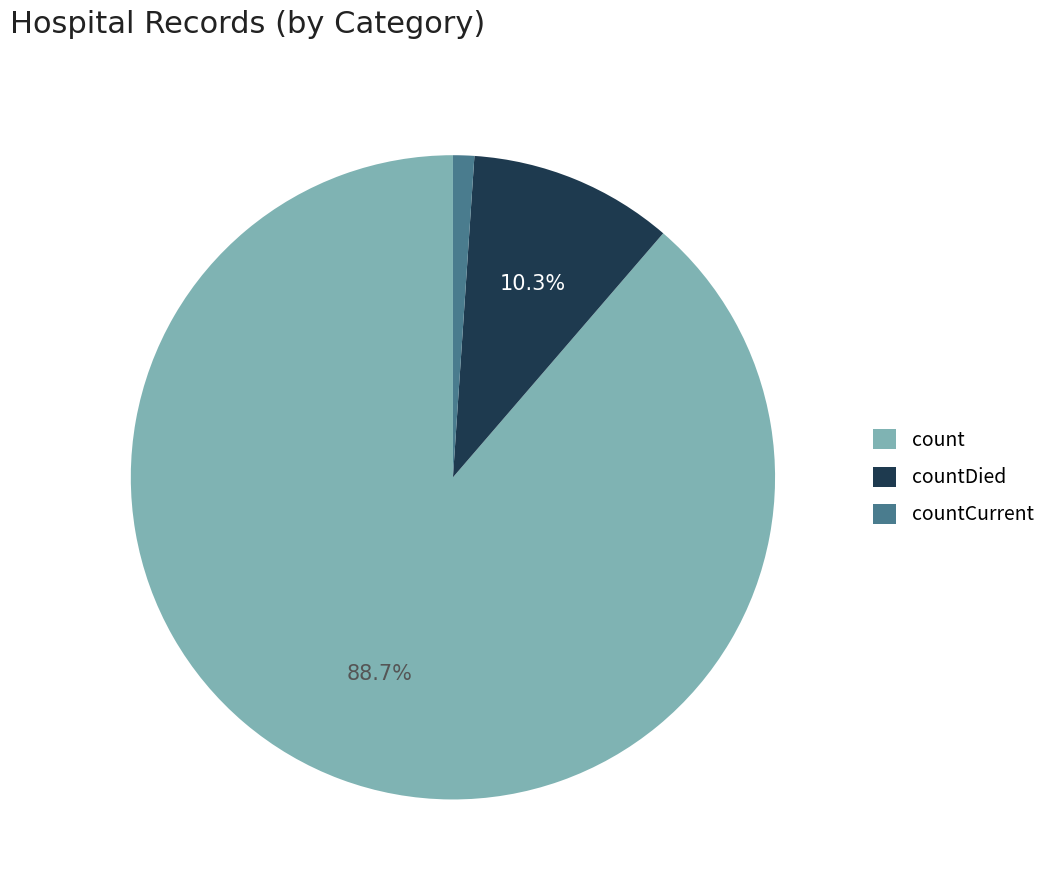

Does any single category account for the majority?

Yes